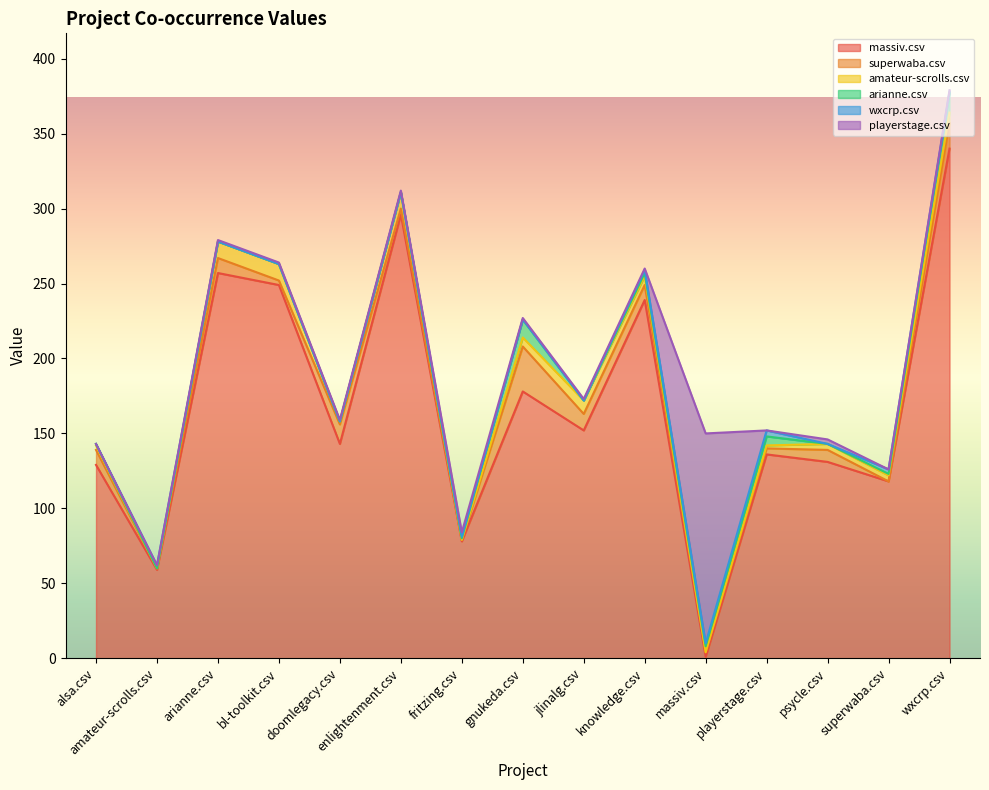

Which category has the lowest value in the massiv.csv series?

massiv.csv